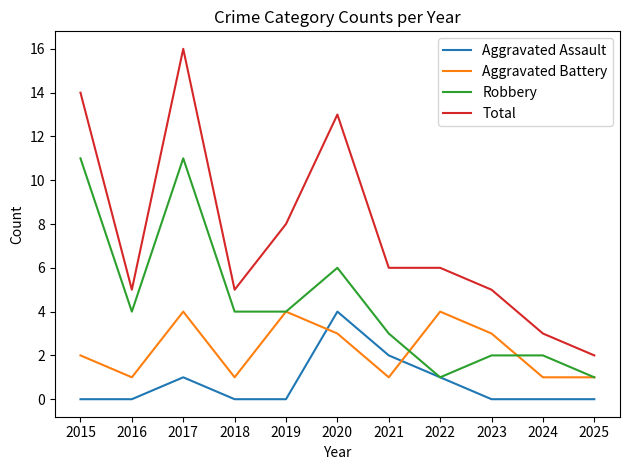

The Total series shows 9 at 2018. True or false?

False